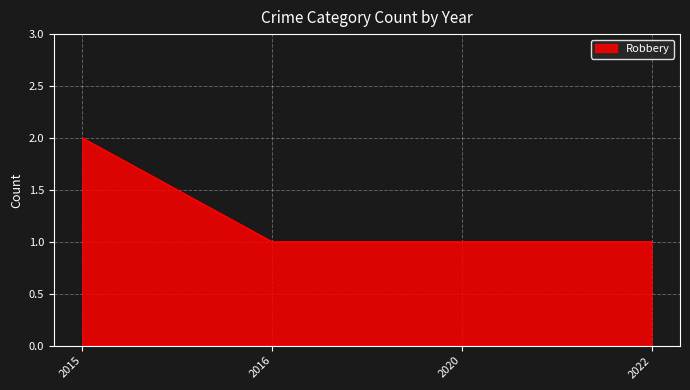

Count the number of categories in the chart.

4